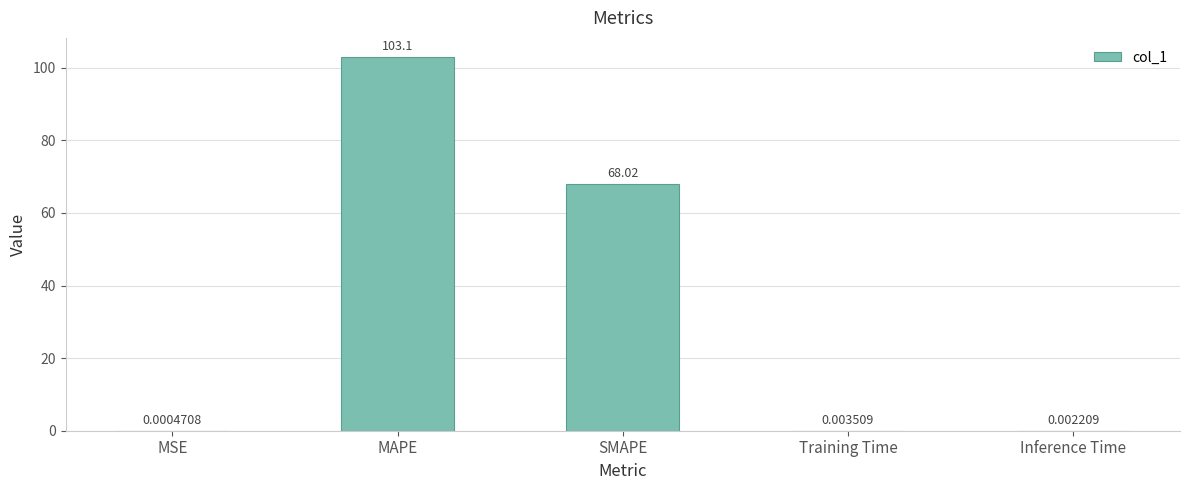

Which has a higher value, Training Time or Inference Time?

Training Time